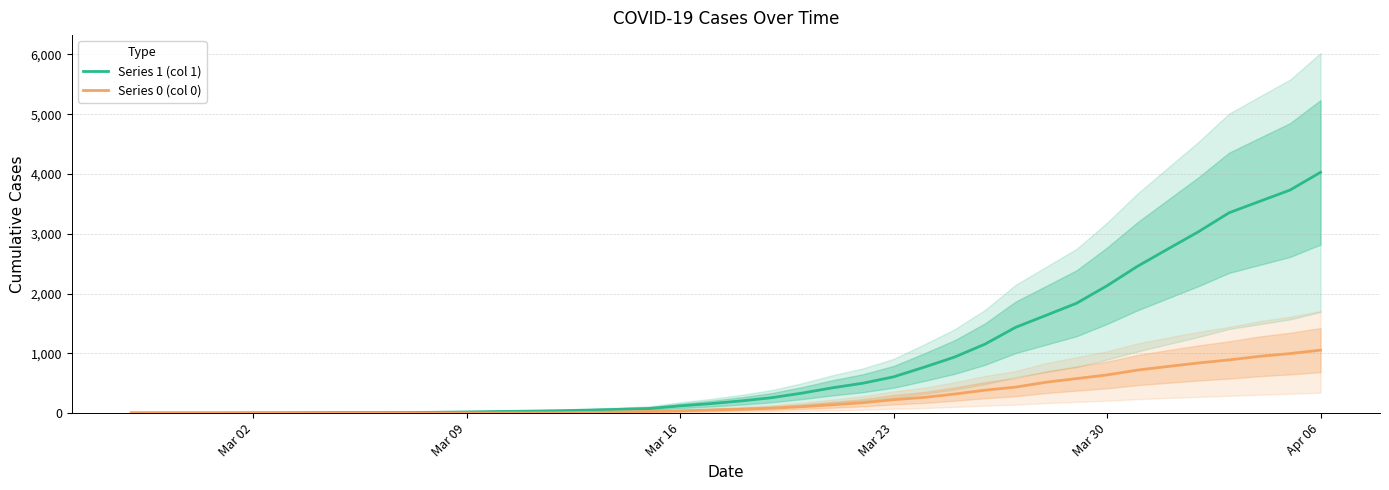

True or false: Series 0 (col 0) and Series 1 (col 1) cross at least once.

False